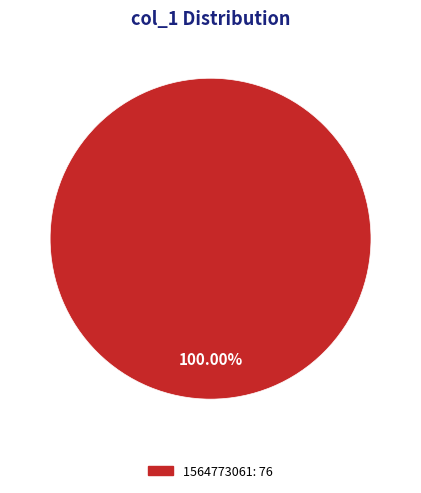

Does any single category account for the majority?

Yes